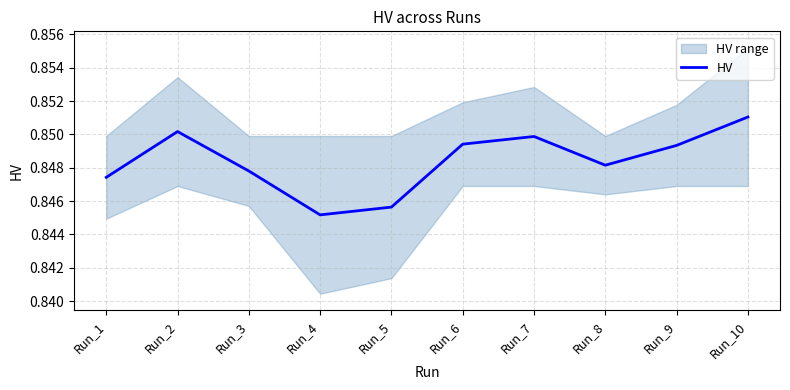

At which label is the value closest to 0?

Run_4